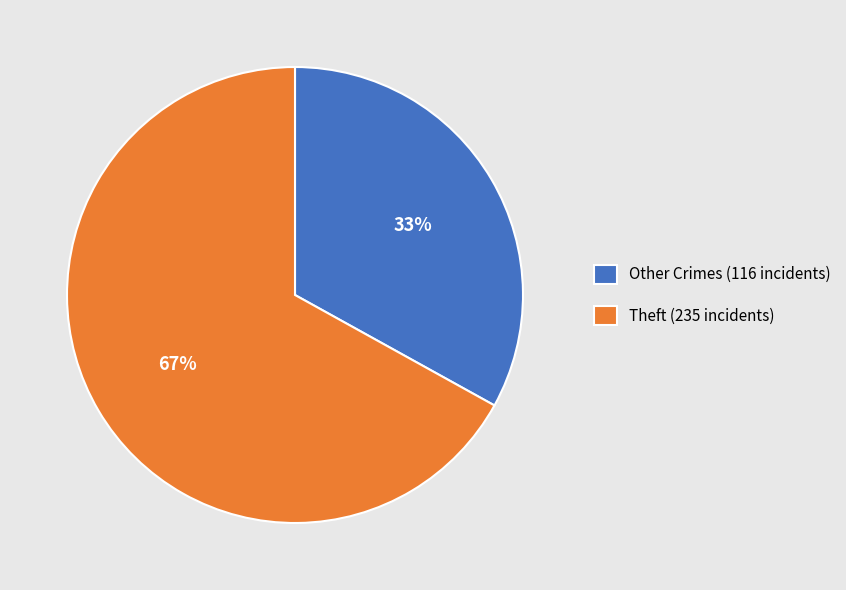

Which category accounts for the majority?

Theft (235 incidents)